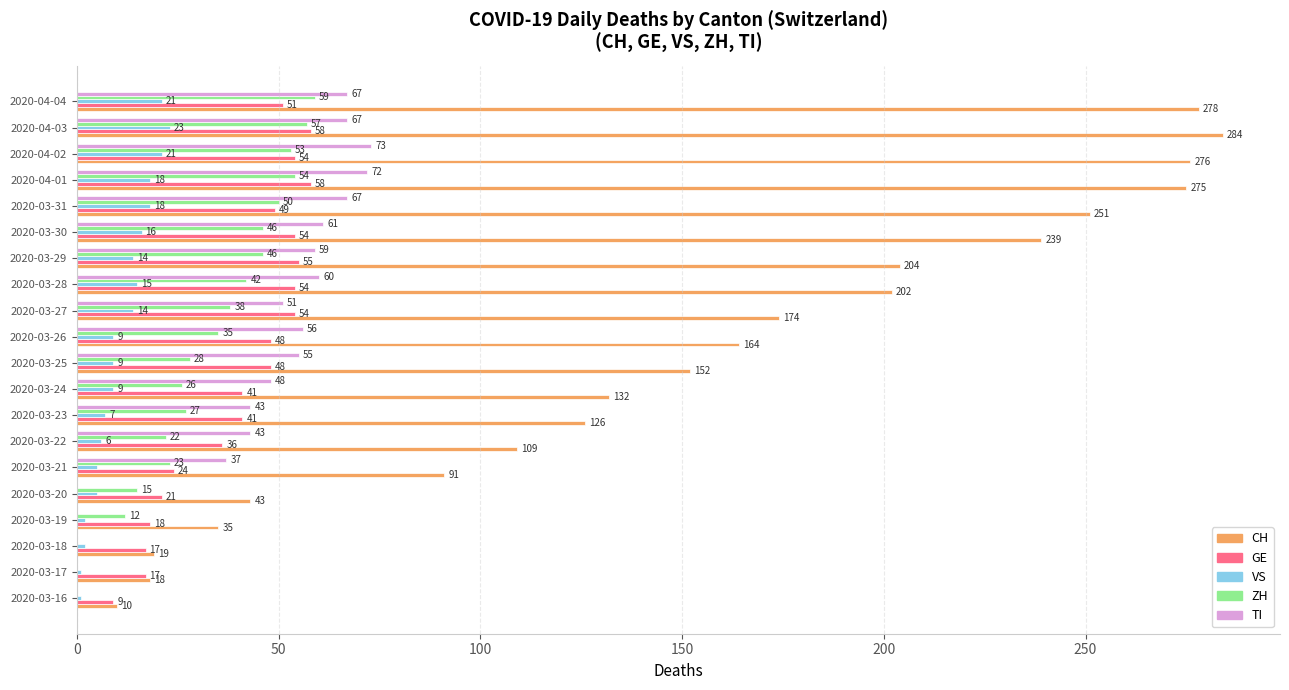

At which category is the sum across all series the highest?

2020-04-03